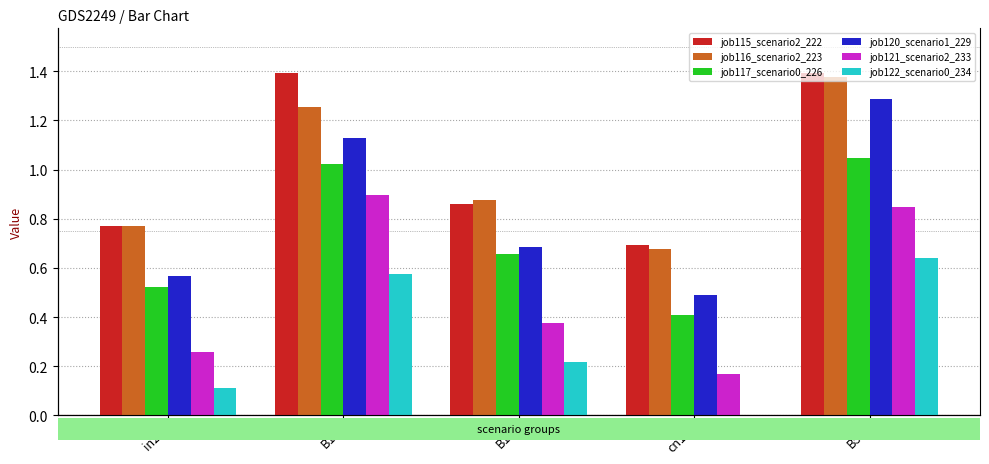

Which series has the widest spread of values?

job120_scenario1_229